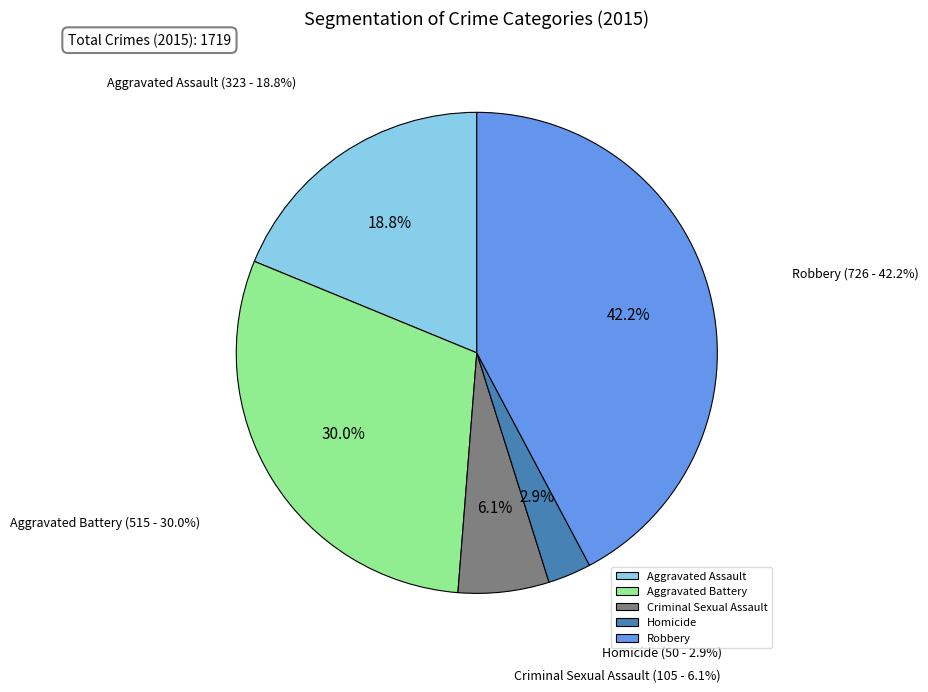

What is the total percentage of Criminal Sexual Assault and Aggravated Assault?

24.9%